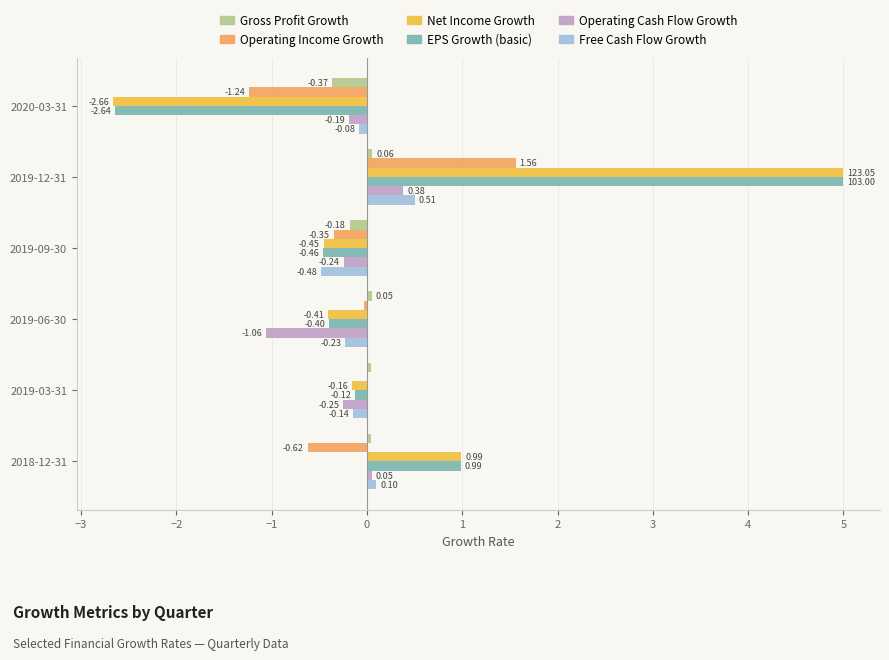

What is the sum of the Operating Cash Flow Growth values at 2019-03-31 and 2019-06-30?

-1.3